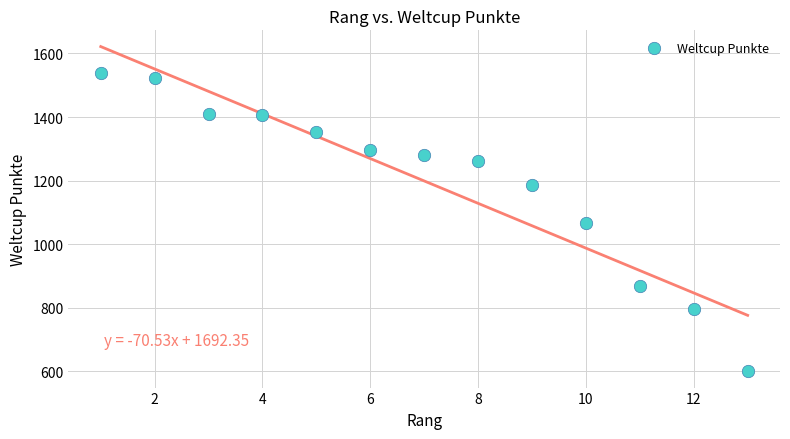

What is the range of Y values (max minus min)?

941